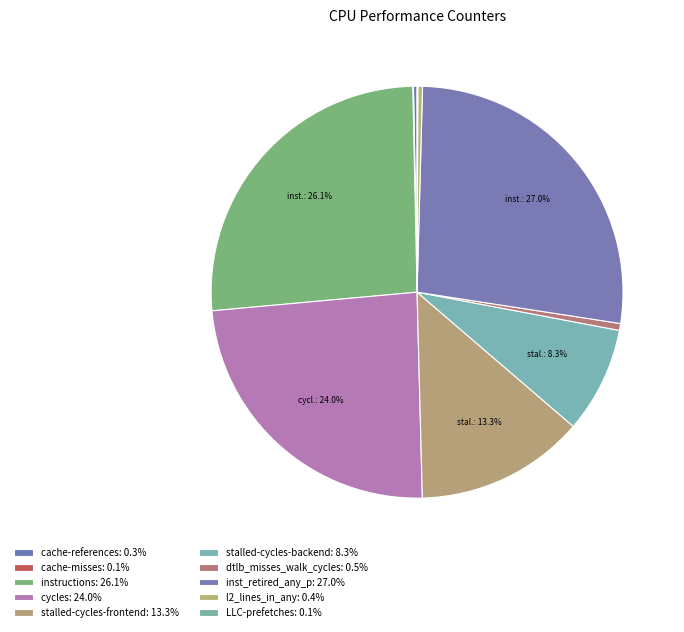

Does any single category account for the majority?

No